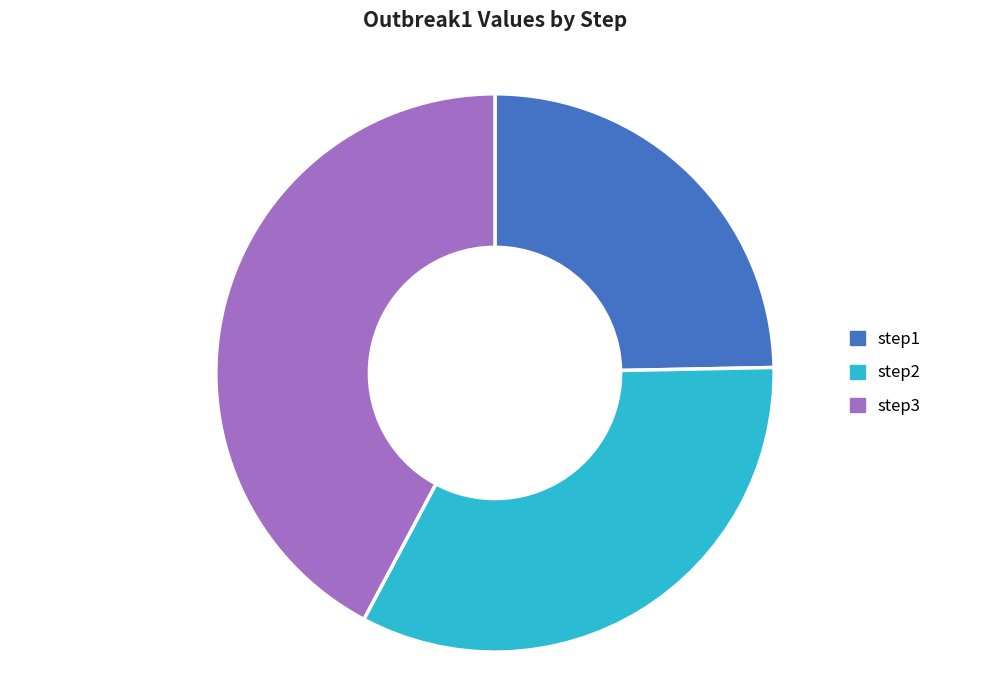

The step1 slice represents 25% of the pie. True or false?

True